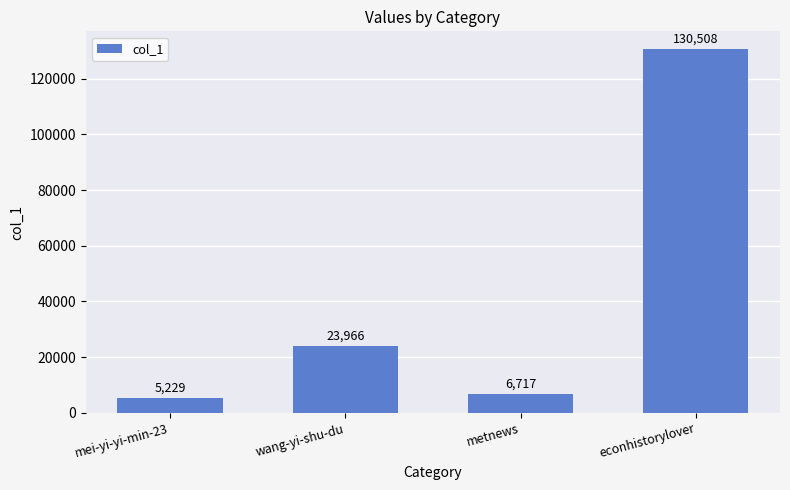

Reading left to right, extract all data points from this chart.

mei-yi-yi-min-23=5229	wang-yi-shu-du=23966	metnews=6717	econhistorylover=130508